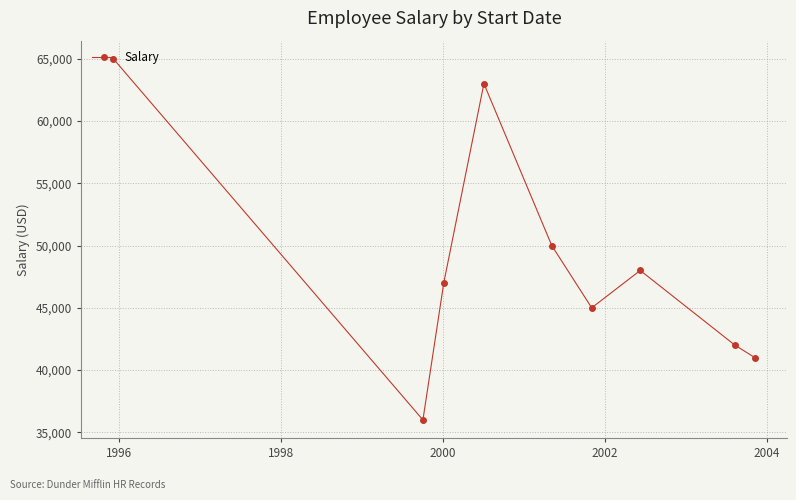

What is the maximum value shown in the chart?

65000